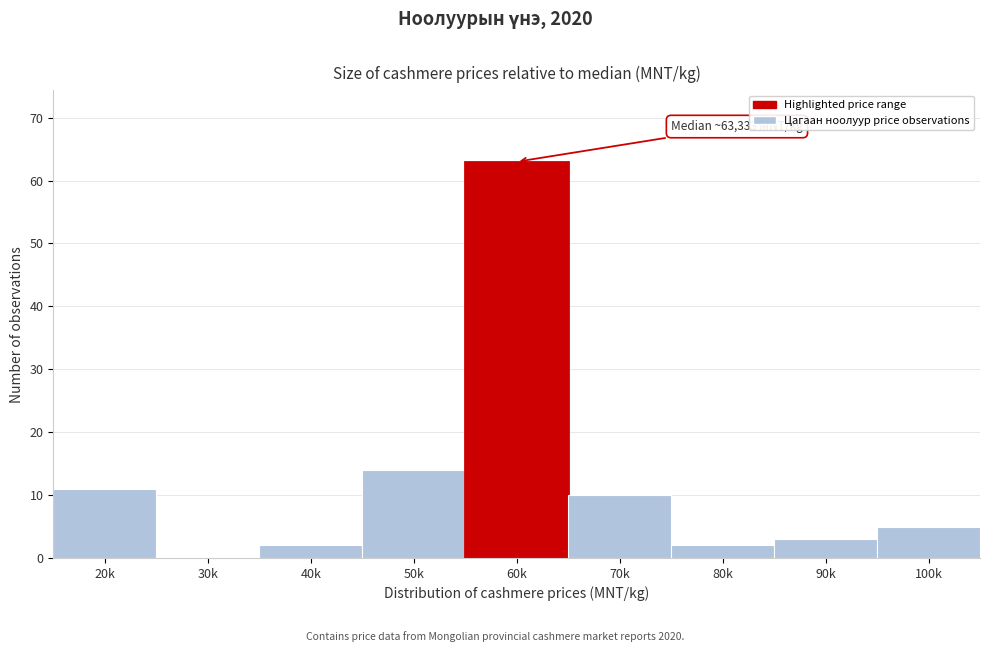

Reading left to right, transcribe all the data shown in this chart.

20k=11	30k=0	40k=2	50k=14	60k=63	70k=10	80k=2	90k=3	100k=5